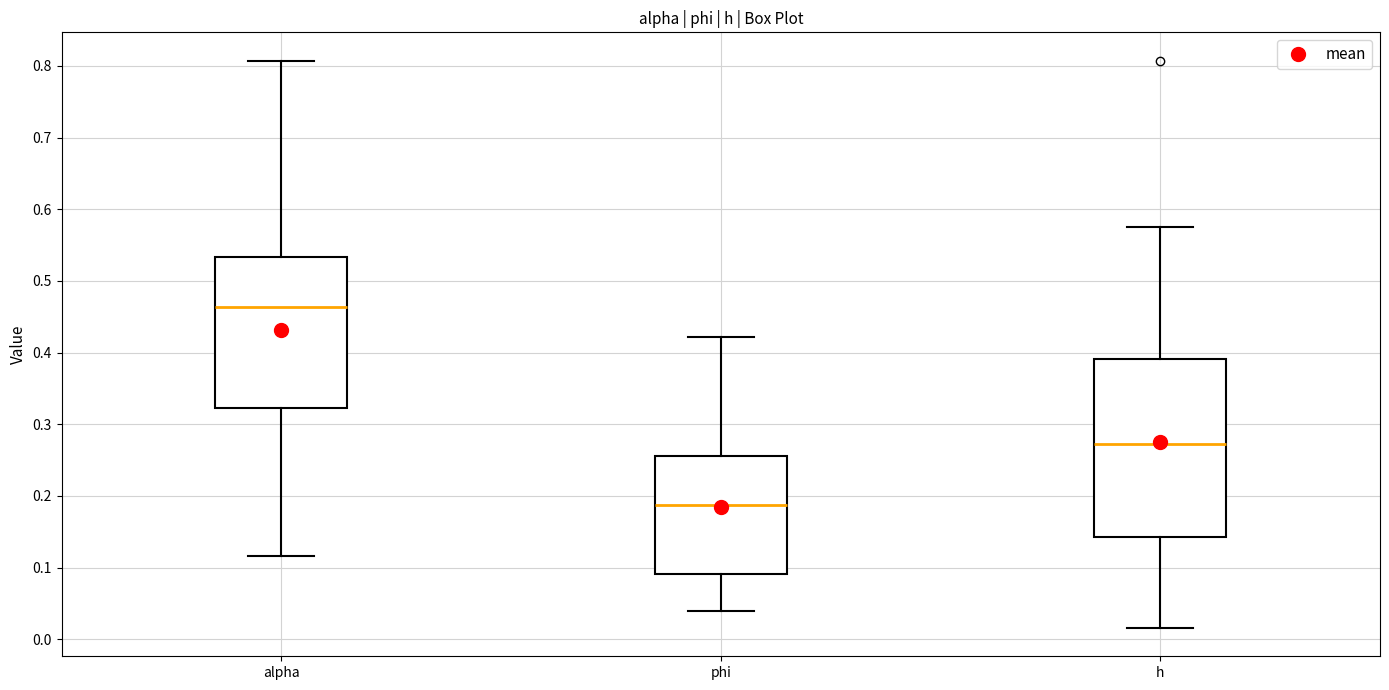

Which box is the tallest, from its lower edge to its upper edge?

h